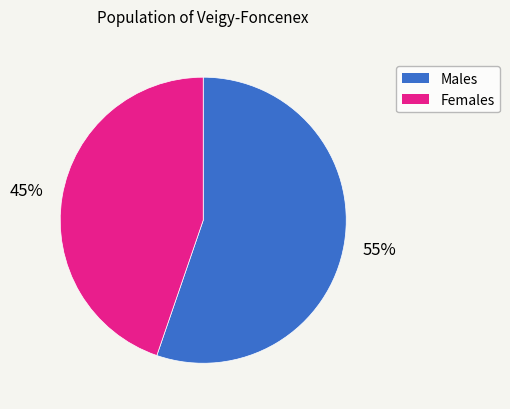

Count the number of slices in the pie.

2